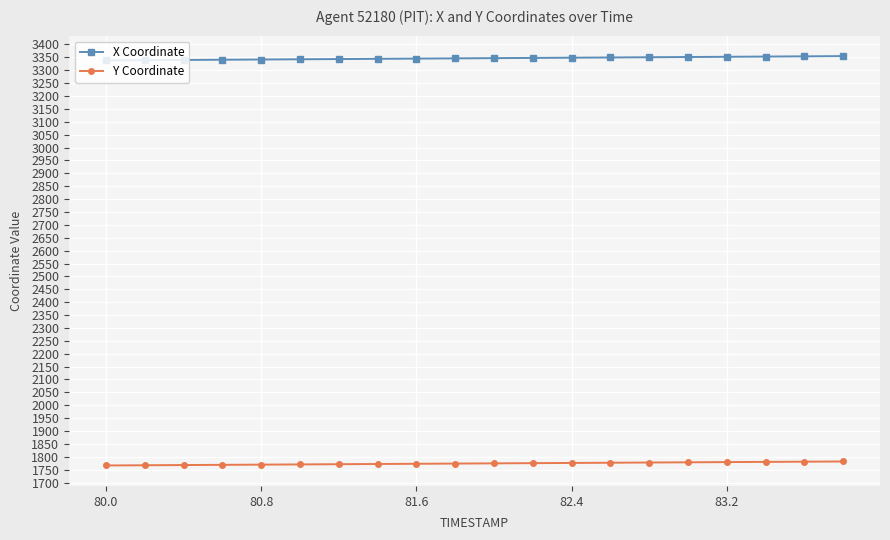

How many data points in X Coordinate are less than 3346?

9